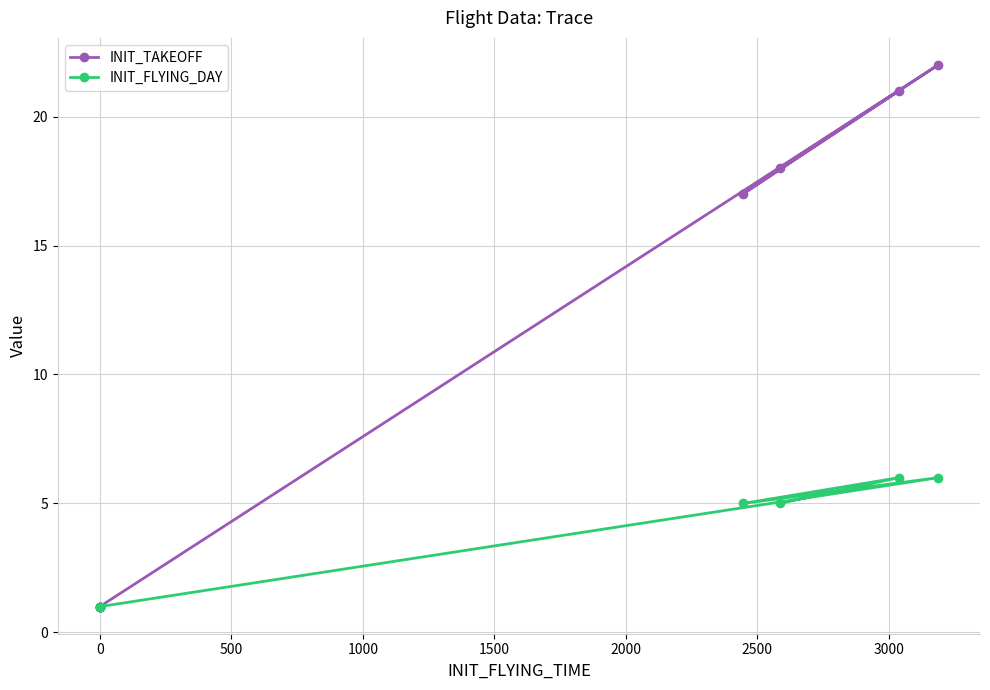

How many distinct data groups are displayed?

2